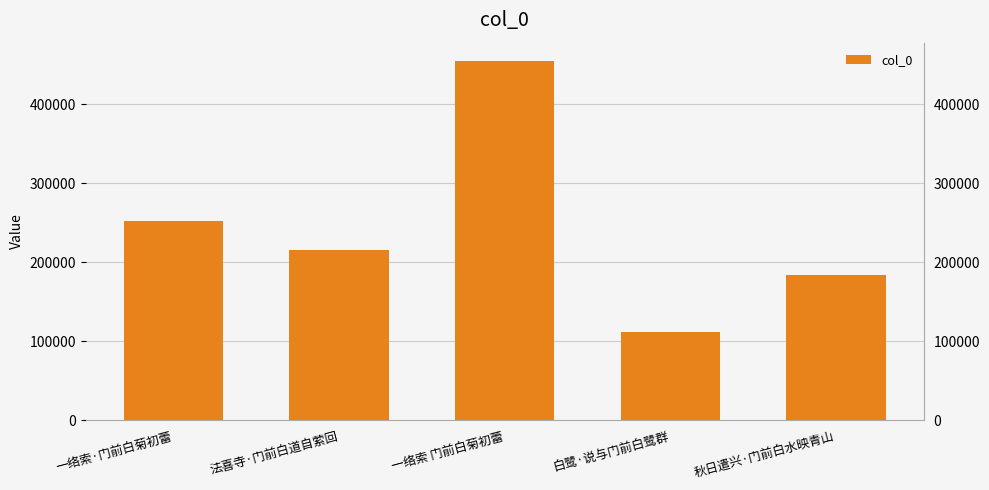

What is the average value?

243741